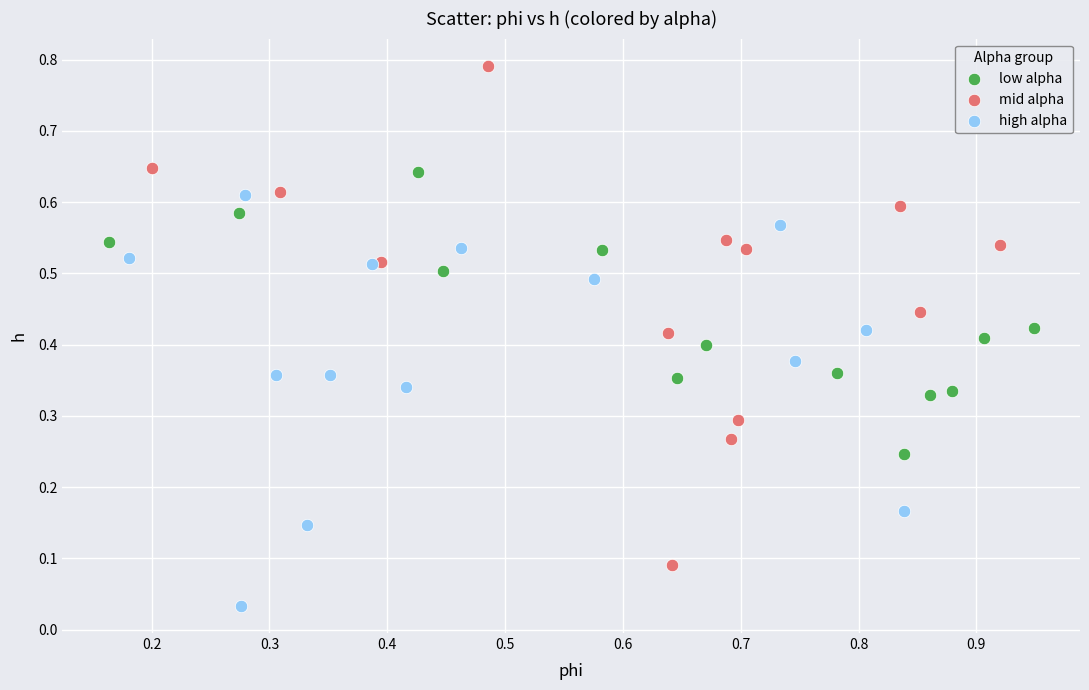

Which series reaches the maximum Y coordinate?

mid alpha